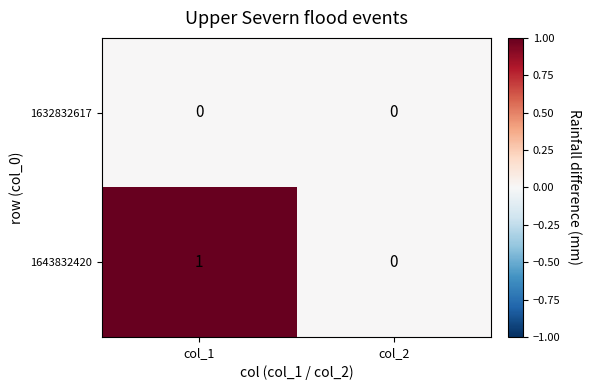

The value of 1643832420 at col_1 is 2. True or false?

False